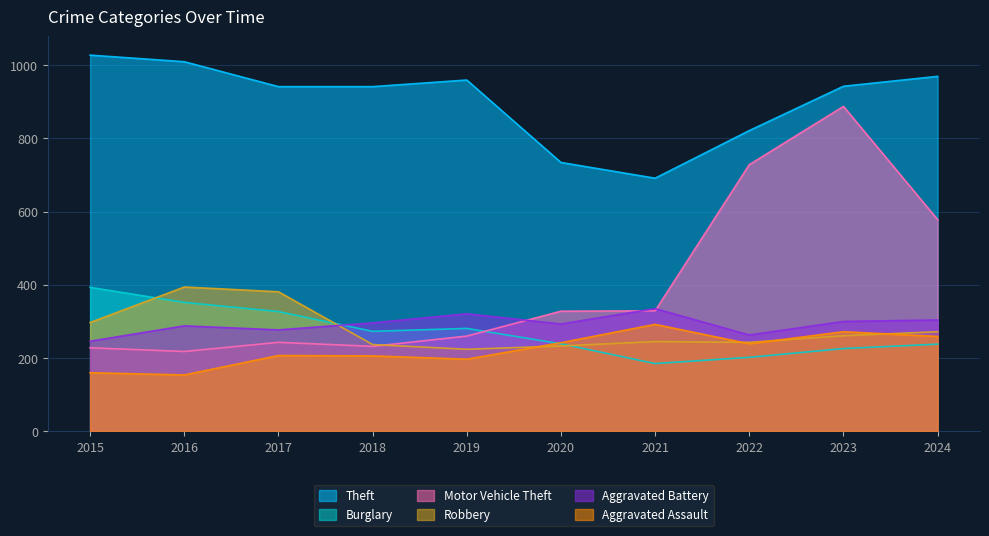

True or false: Robbery has more than 2 interior local peaks.

False